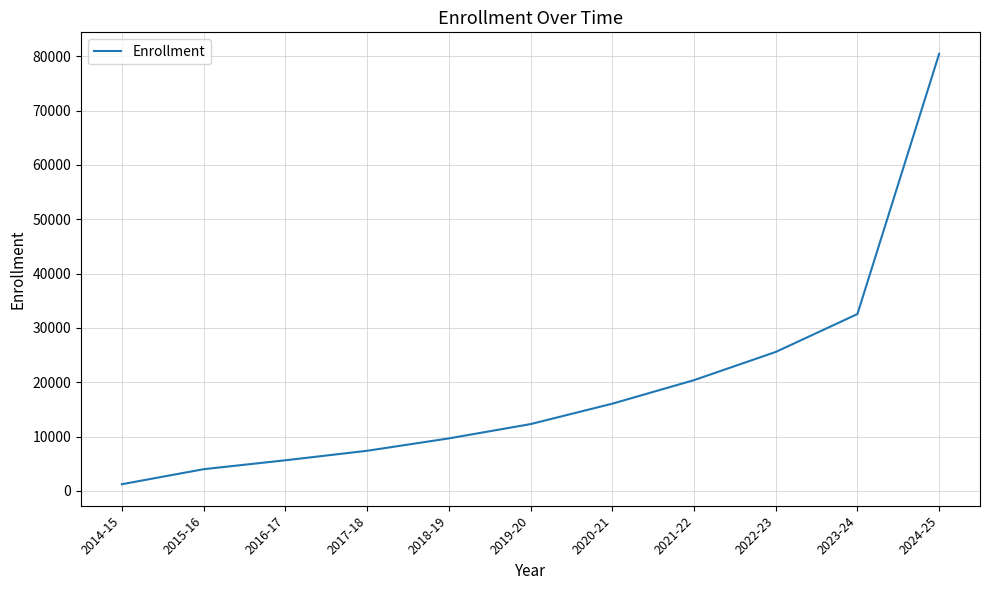

Reading left to right, transcribe all the data shown in this chart.

2014-15=1216	2015-16=3982	2016-17=5624	2017-18=7371	2018-19=9651	2019-20=12284	2020-21=16042	2021-22=20377	2022-23=25568	2023-24=32549	2024-25=80461